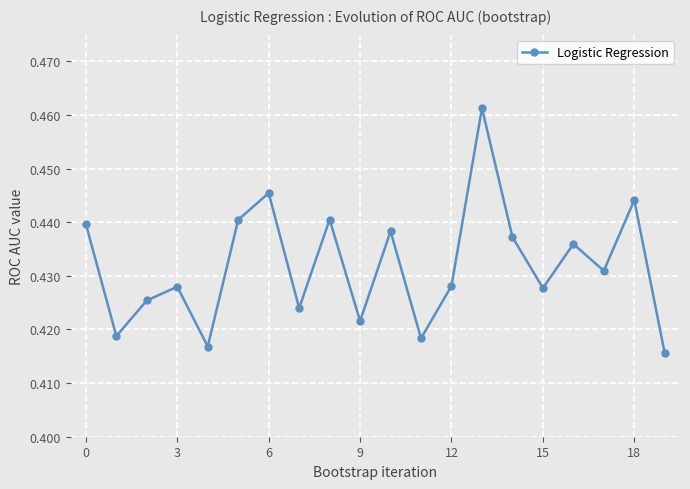

Count the values in the range 0 to 1.

20